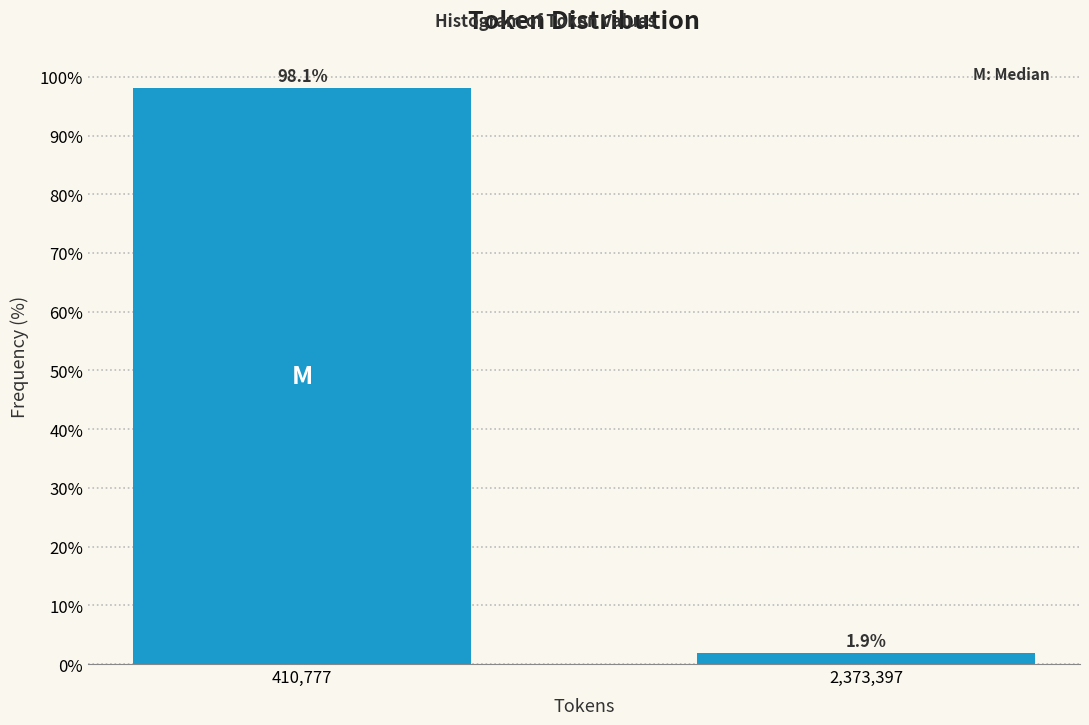

Reading left to right, what are all the values shown in this chart?

410,777=98.1	2,373,397=1.9